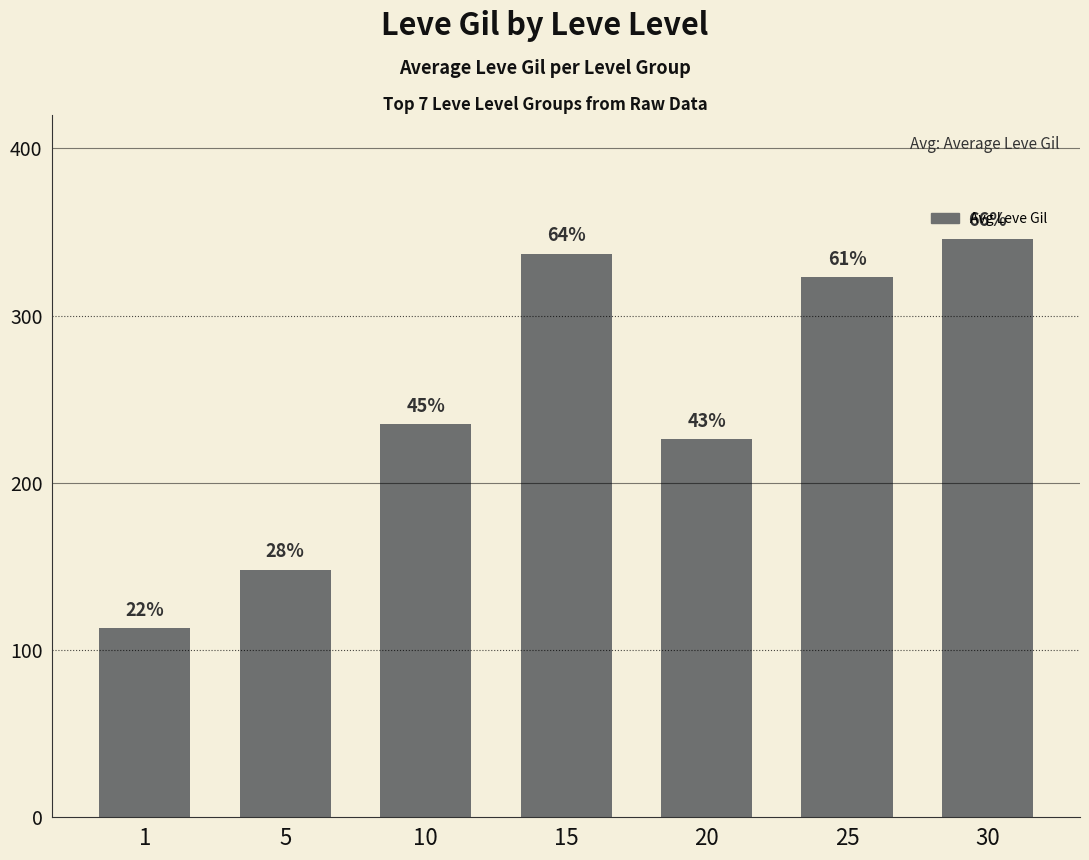

The chart shows a value of 355 at 20. True or false?

False